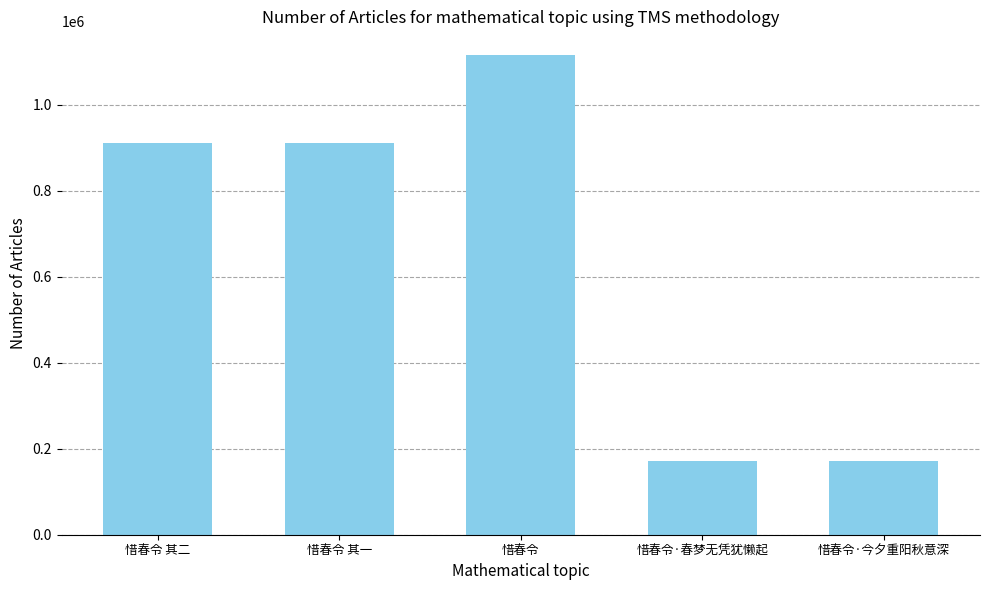

What is the sum of all values?

3279717